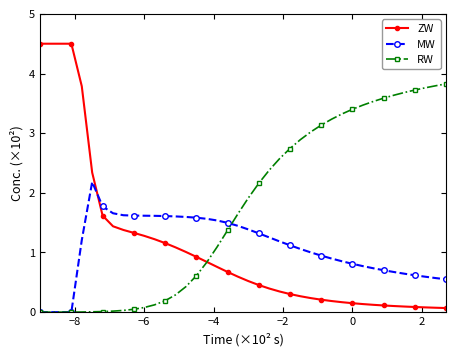

True or false: ZW and RW intersect in this chart.

True